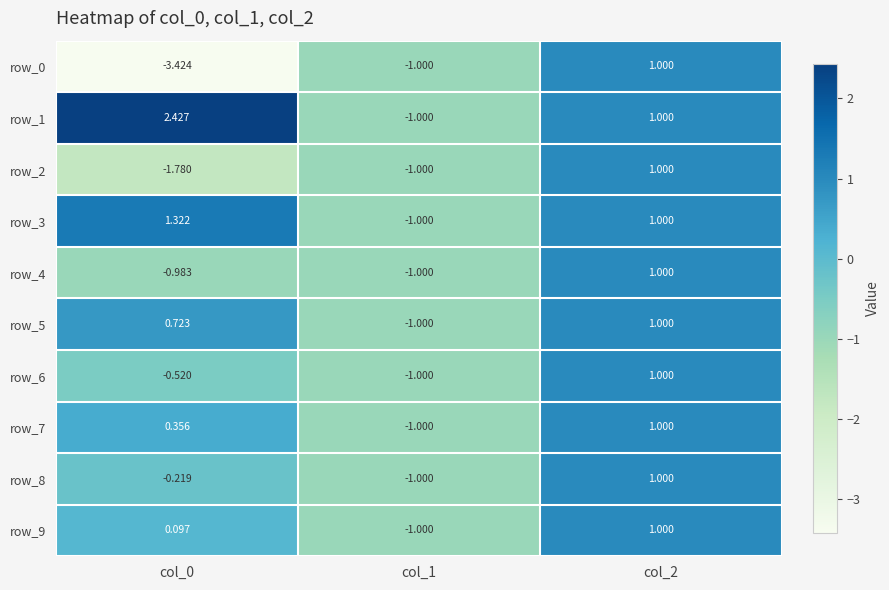

What is the difference between the row_7 values at col_0 and col_1?

1.4